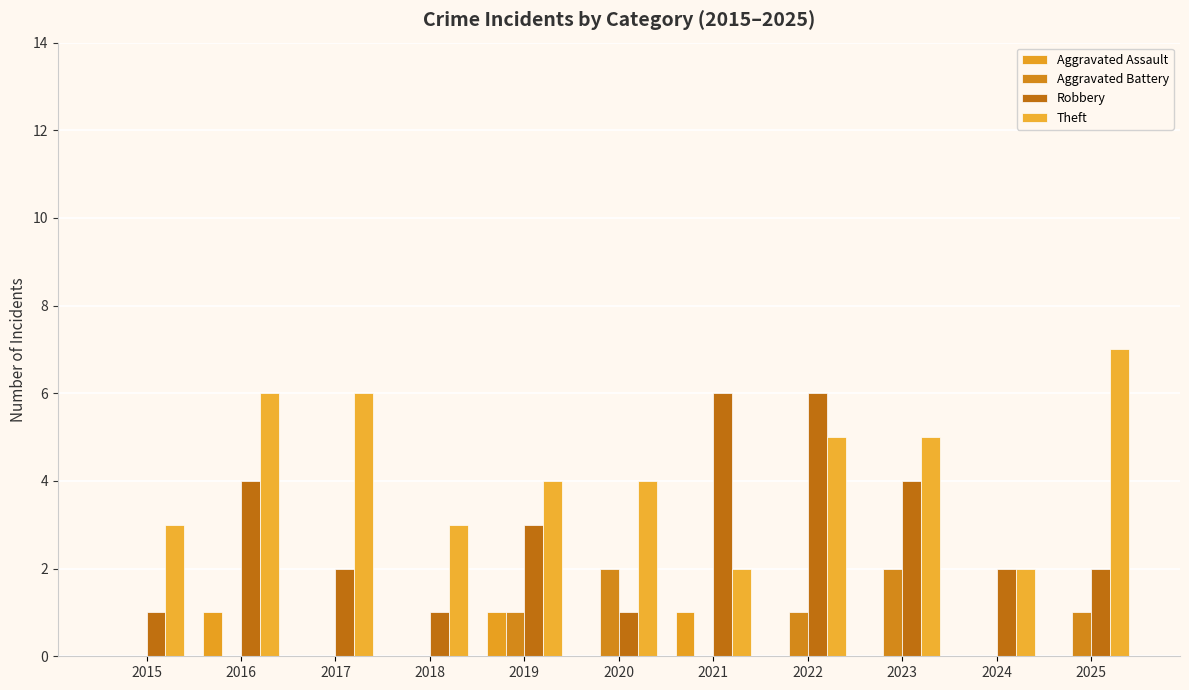

What is the value of the Theft bar at the 8th from the left?

5